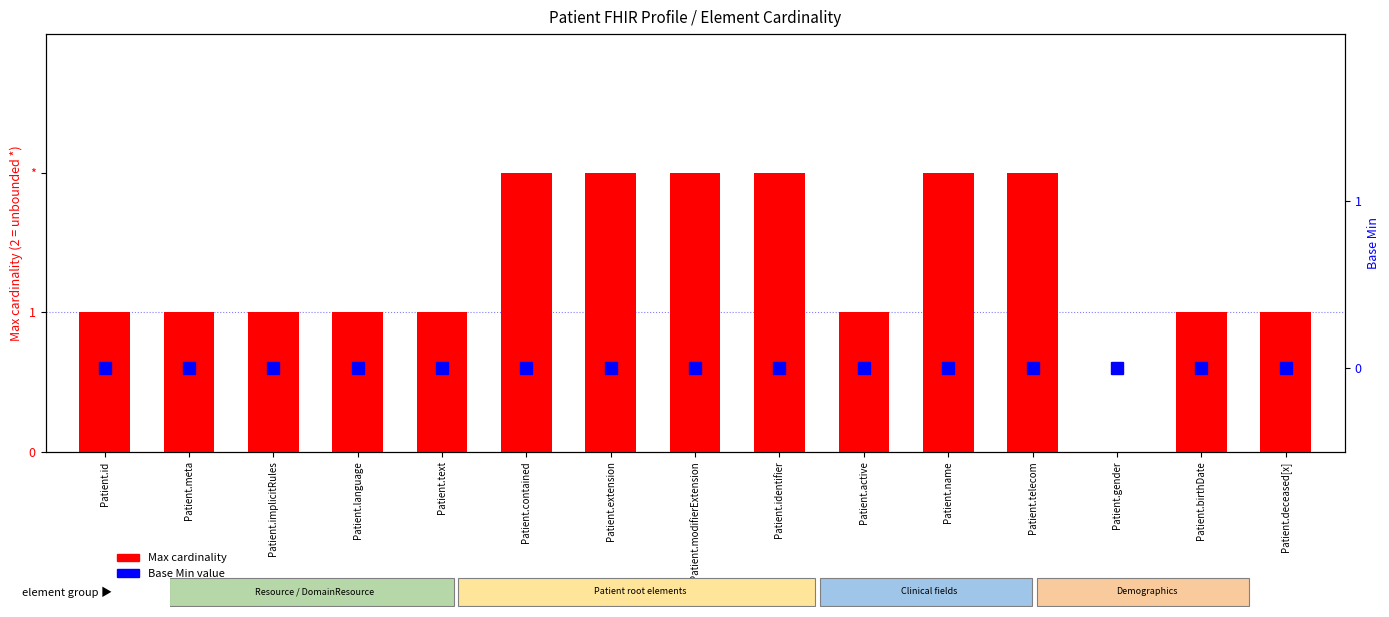

How many groups of bars are there?

15